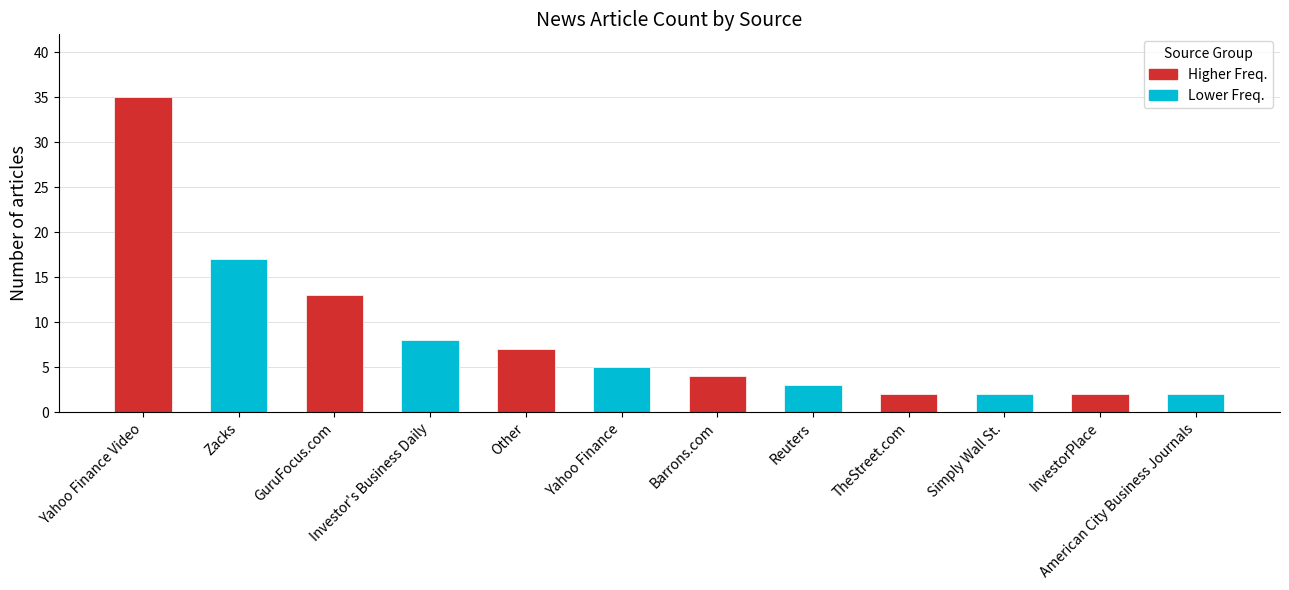

What is the greatest value displayed?

35